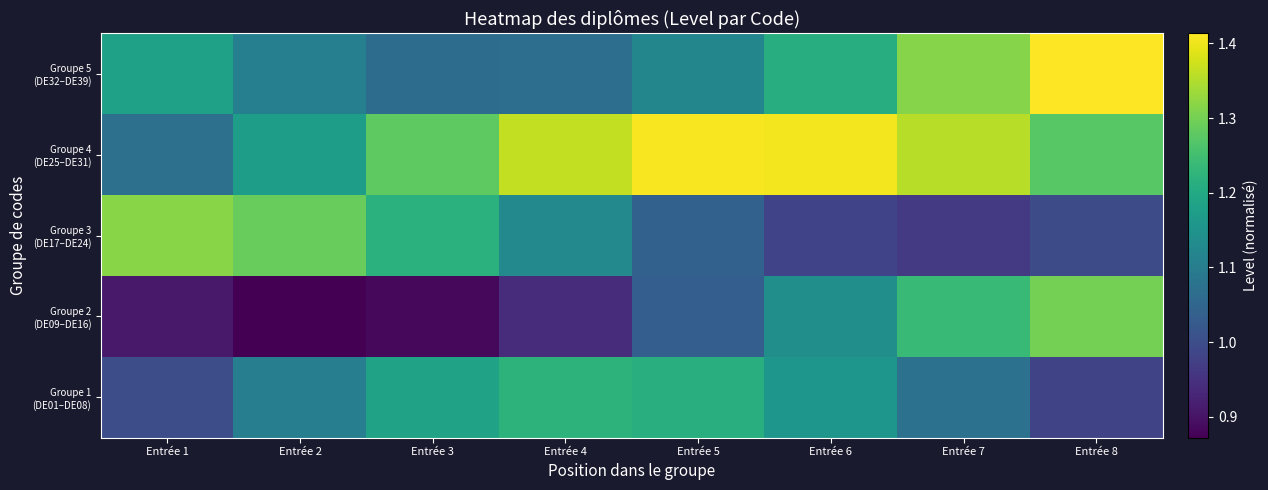

Which category has the highest value across all series?

Entrée 8